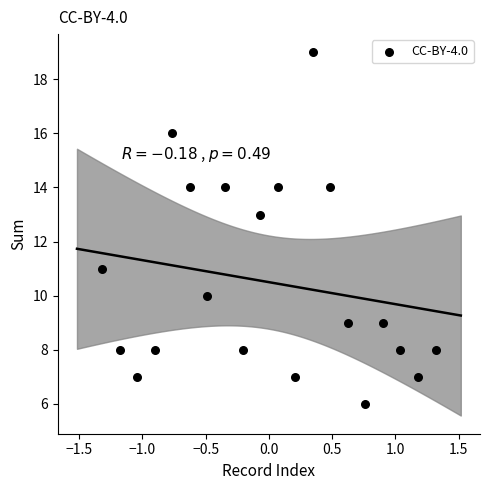

What is the range of Y values (max minus min)?

13